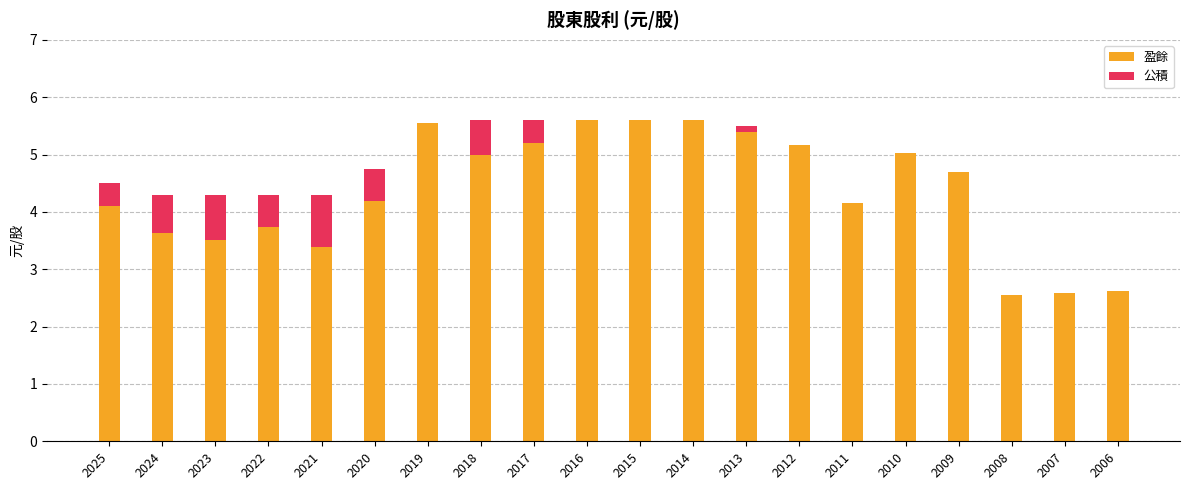

True or false: 盈餘 has a value of 4.7 at 2009.

True